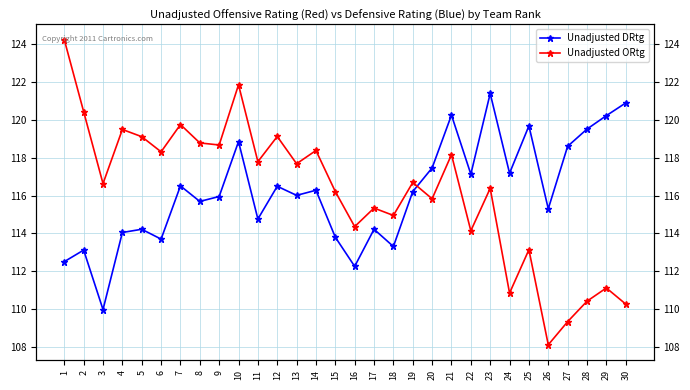

Rank the series at 15 from lowest to highest value.

Unadjusted DRtg, Unadjusted ORtg